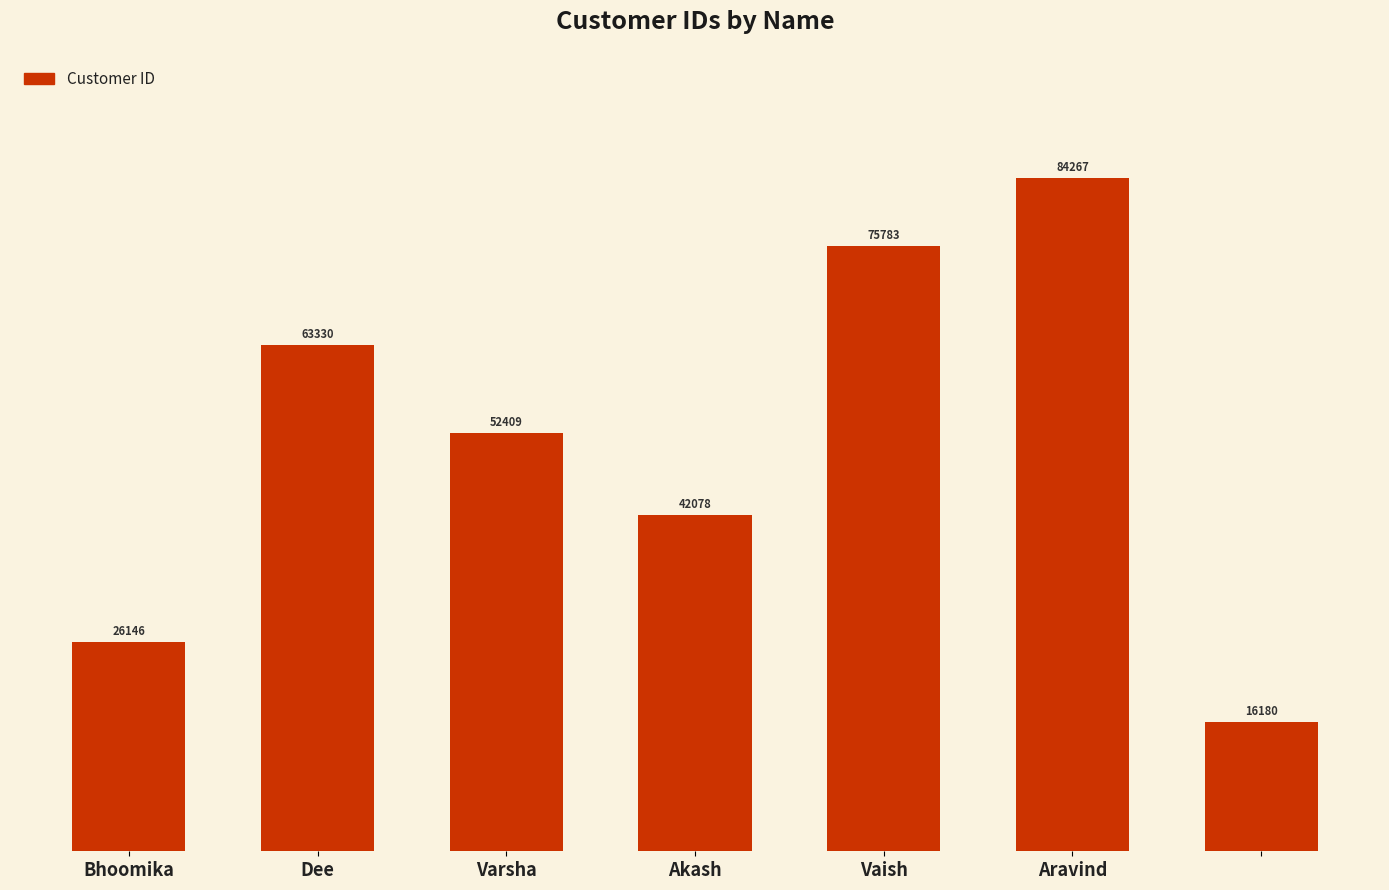

What is the maximum value shown in the chart?

84267